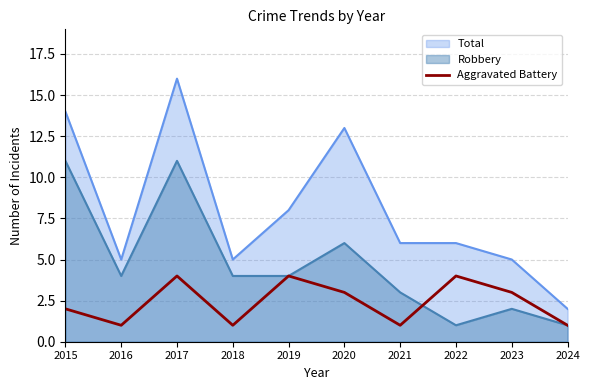

How many interior local valleys (lower than both neighbors) does the data have?

3